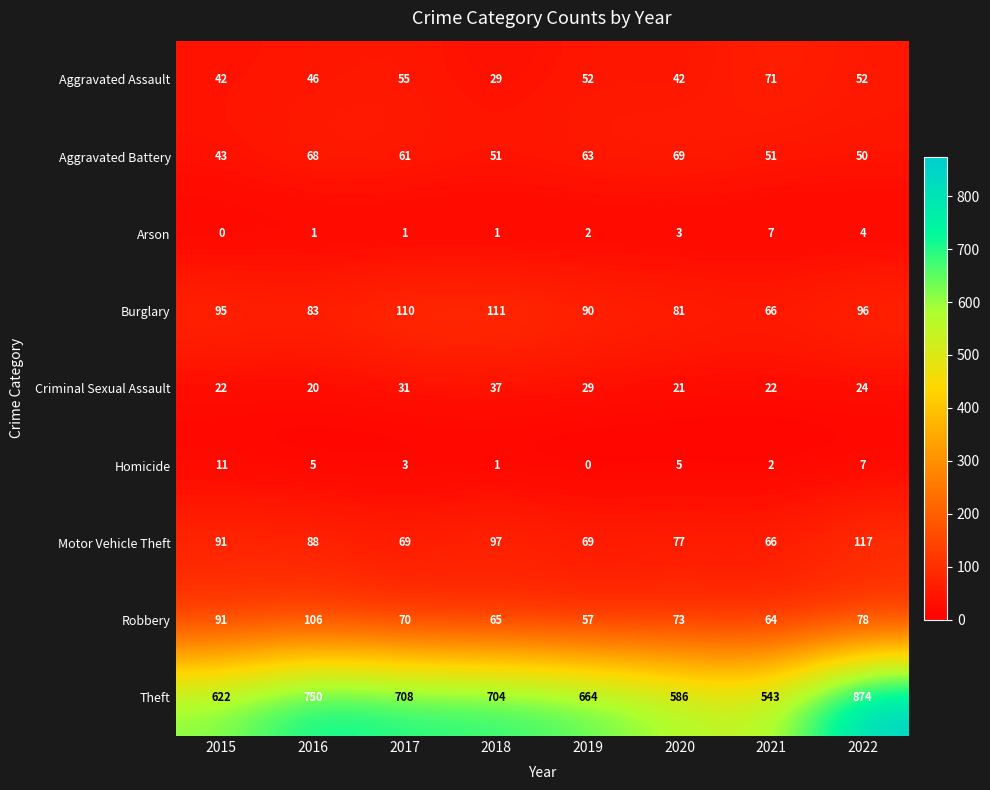

At which label is Burglary closest to 88?

2019